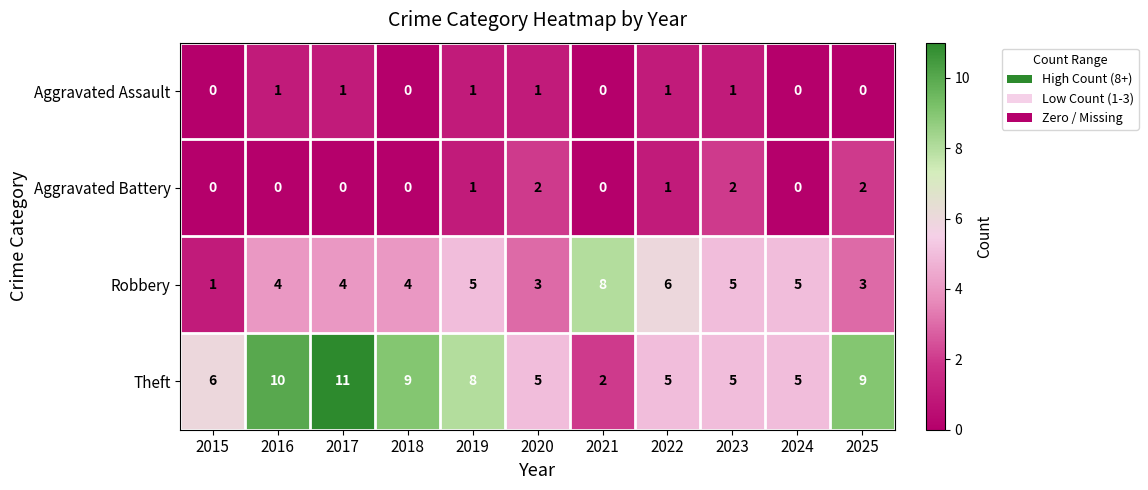

Which series has the widest spread of values?

Theft